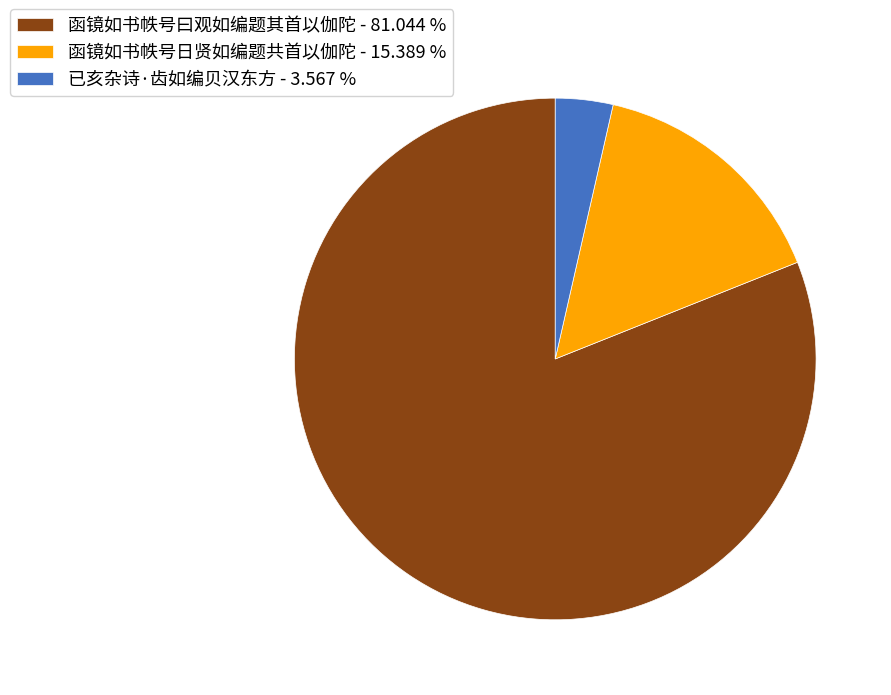

Approximately how many times larger is the value at 函镜如书帙号日贤如编题共首以伽陀 - 15.389 % compared to 已亥杂诗·齿如编贝汉东方 - 3.567 %?

4.3